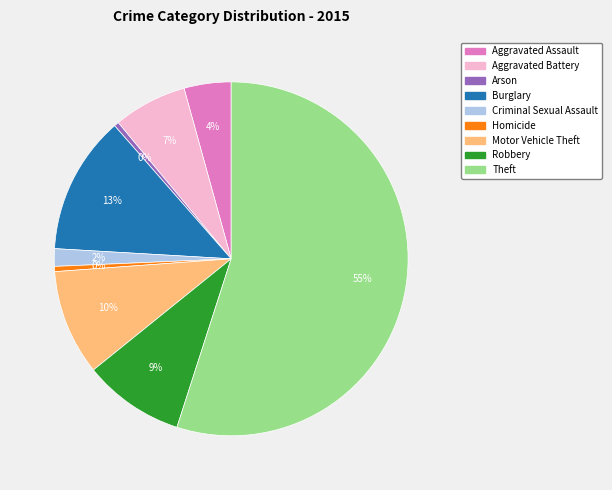

Is there any slice that represents more than half of the pie?

Yes